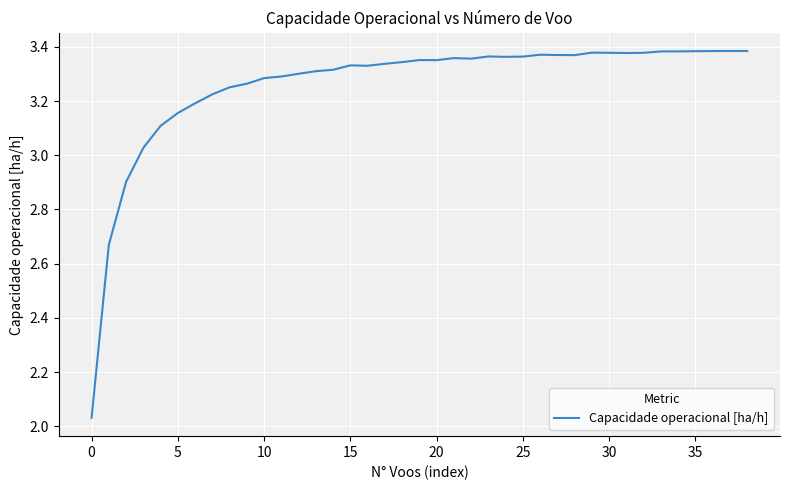

What is the difference between the maximum and minimum values?

1.4